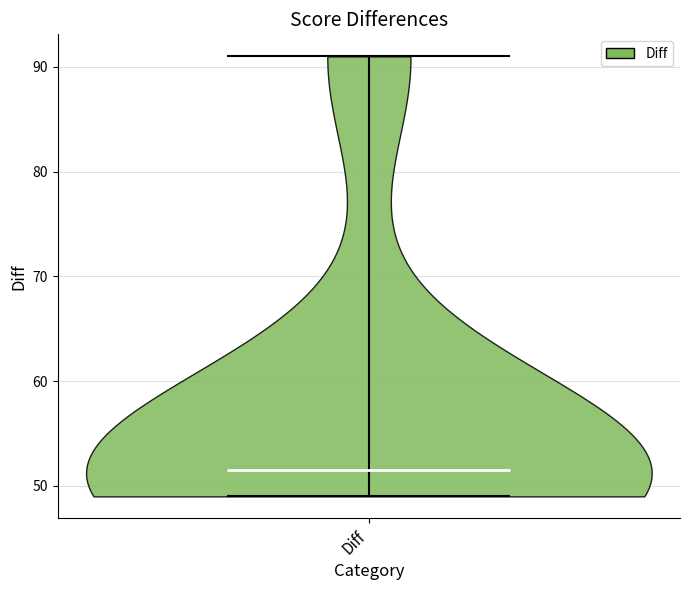

Read this violin plot against the y-axis: where its median line is, and the lowest and highest points the violin reaches. The values are not printed on the chart, so give them approximately, as read against the axis.

median line 52, lowest point 49, highest point 91